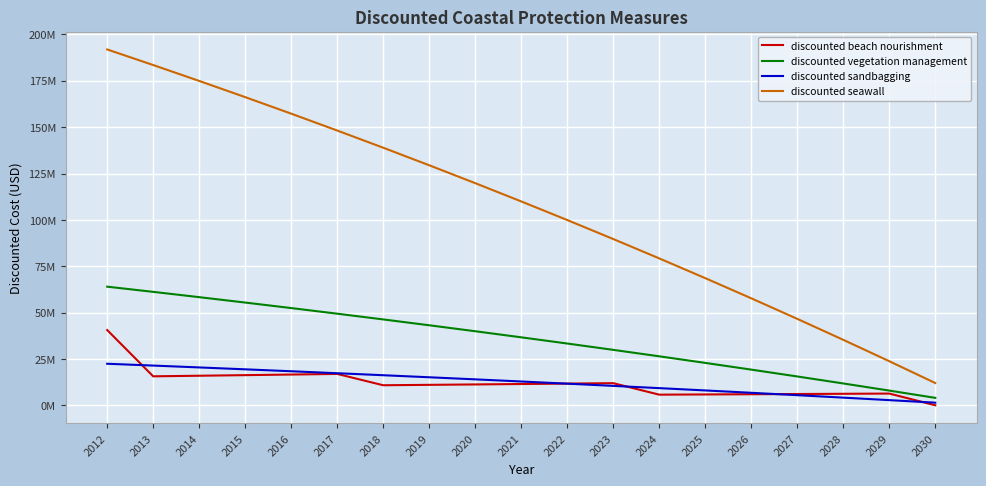

At which label is discounted seawall closest to 101952187?

2022